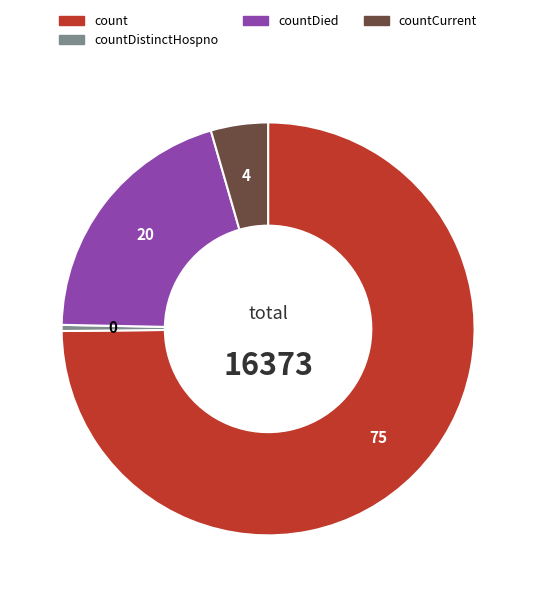

Is there a majority slice in this chart?

Yes